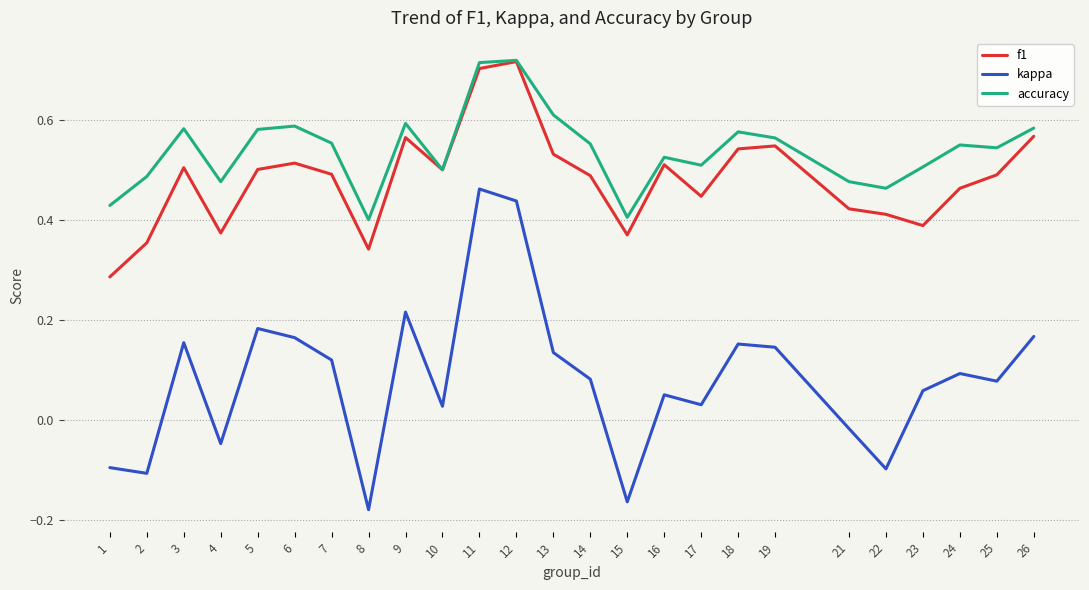

Is the value of f1 at 10 greater than the value of accuracy at 3?

No